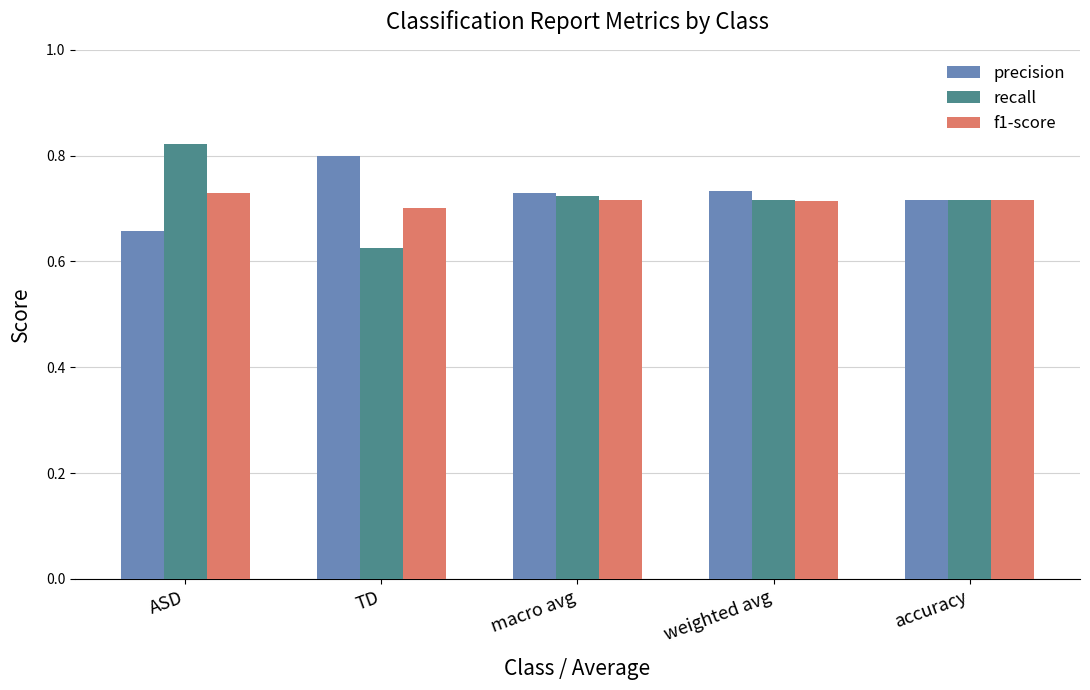

What is the difference between the recall values at accuracy and TD?

0.1